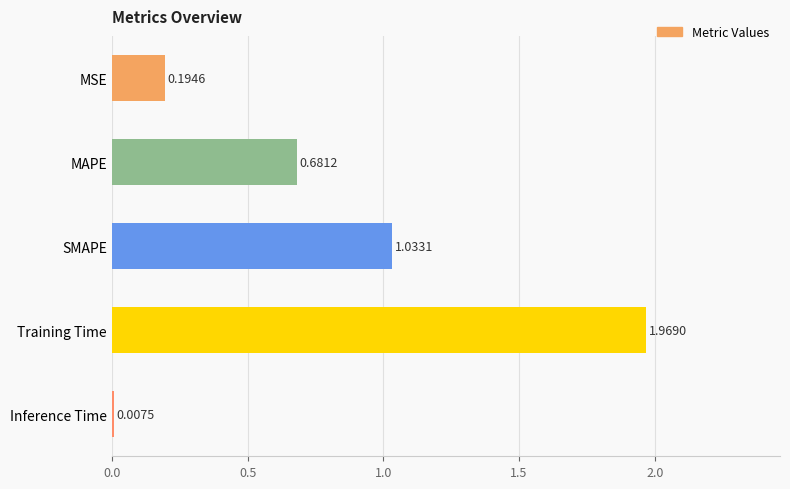

What is the label of the 3rd bar from the top?

SMAPE